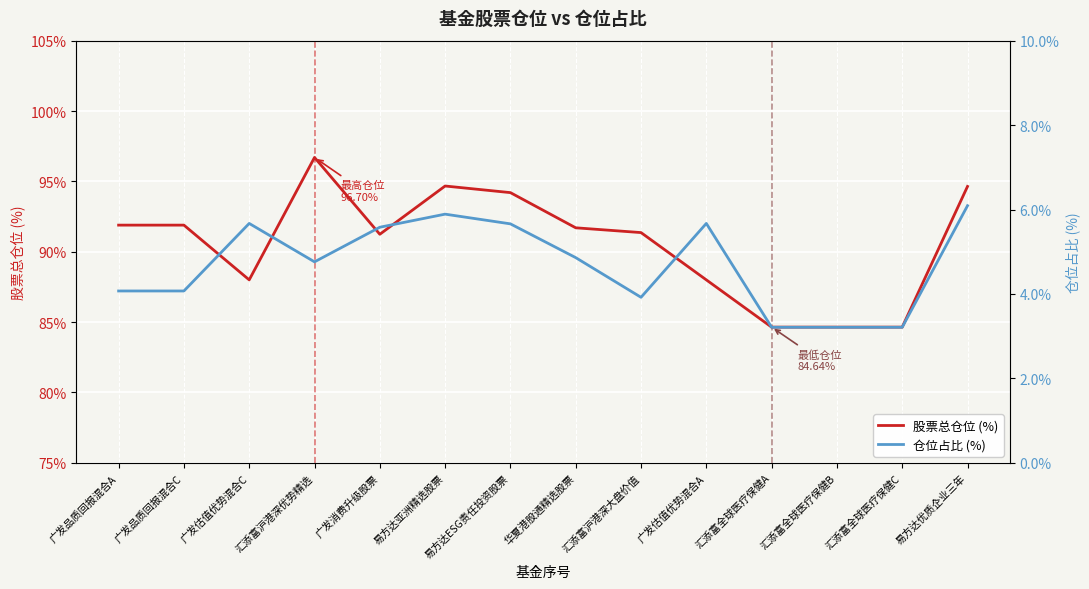

In 仓位占比 (%), how many points are higher than both neighbors (excluding endpoints)?

3